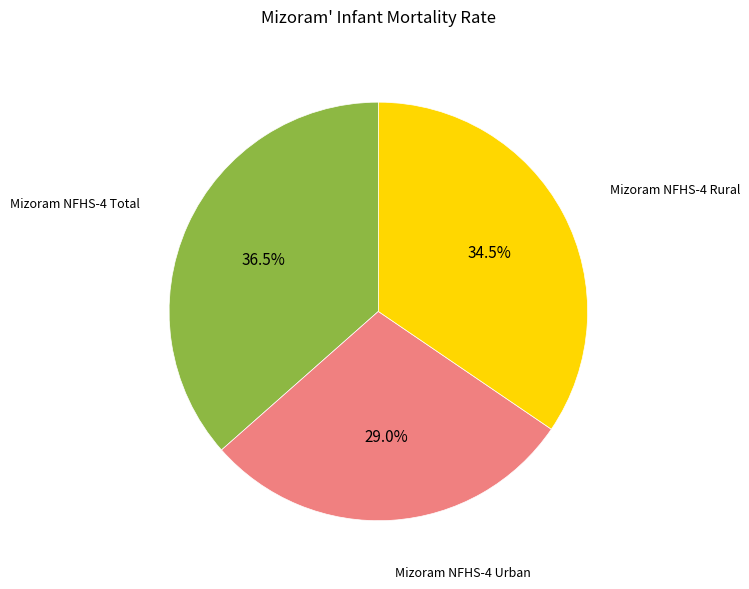

To the nearest percent, what is the difference between the largest and smallest slice percentages?

8%